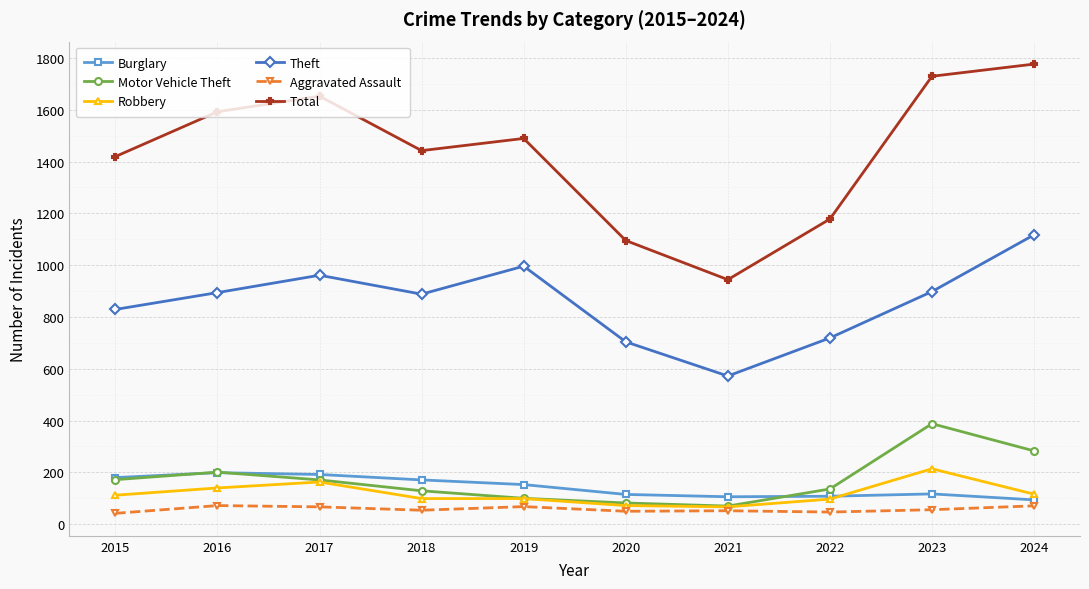

At which label is Motor Vehicle Theft closest to 229?

2016